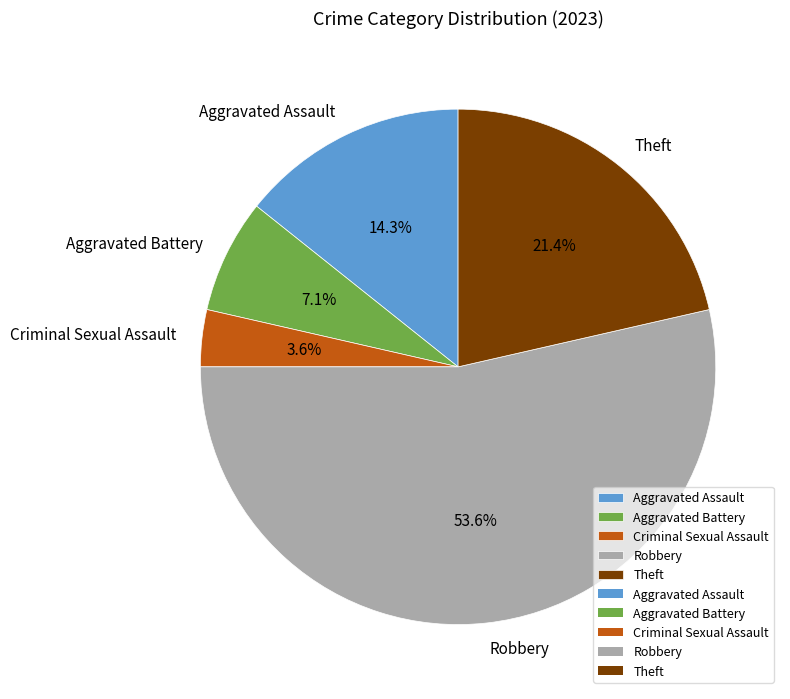

To the nearest percent, what percentage of the pie is Aggravated Battery?

7%